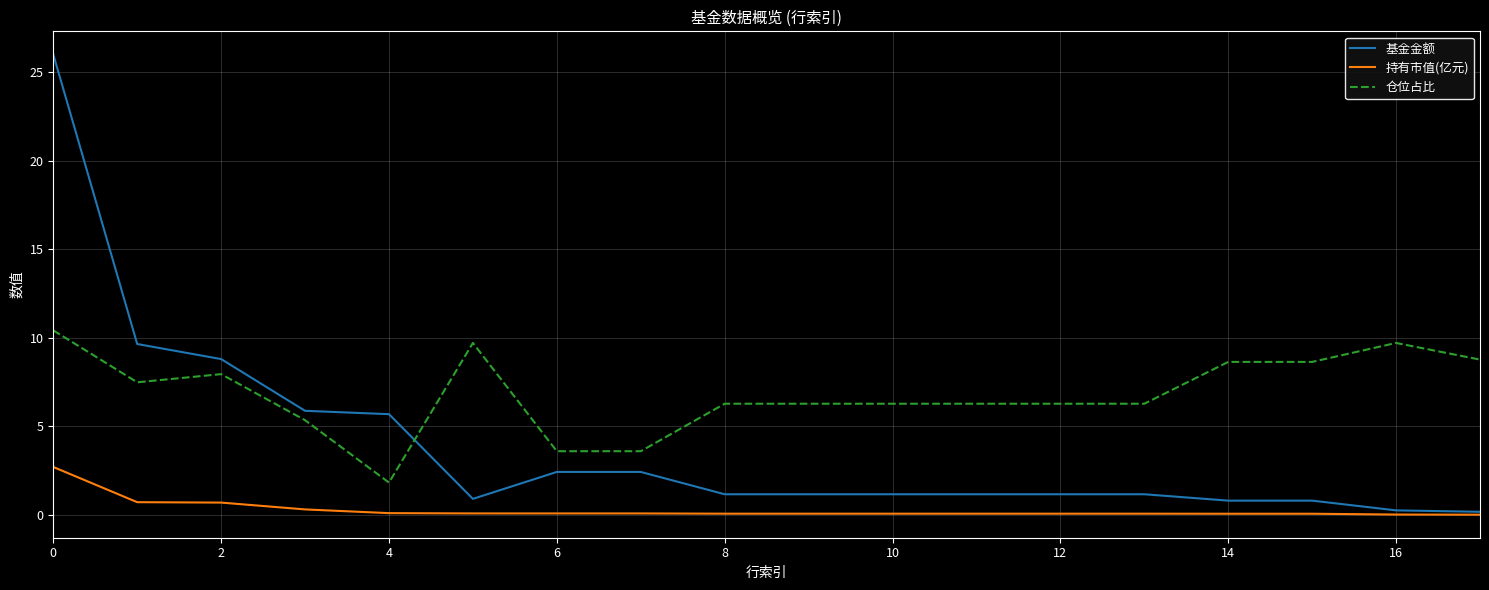

List the series in order of their overall mean, highest first.

仓位占比, 基金金额, 持有市值(亿元)